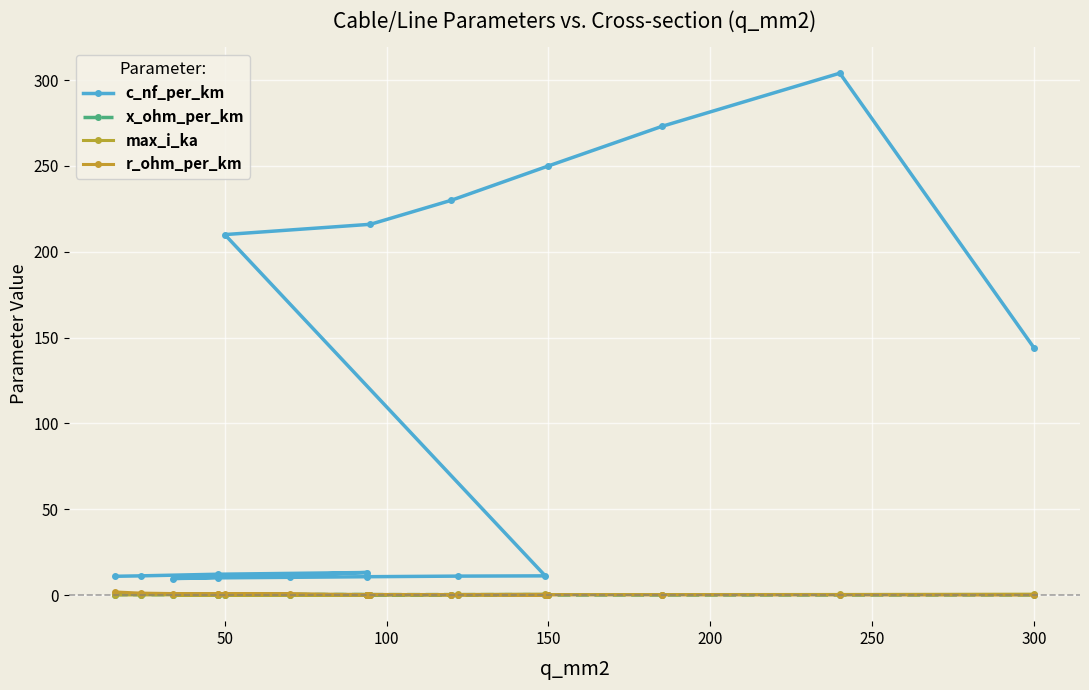

Does the chart display data point markers on the line(s)?

Yes